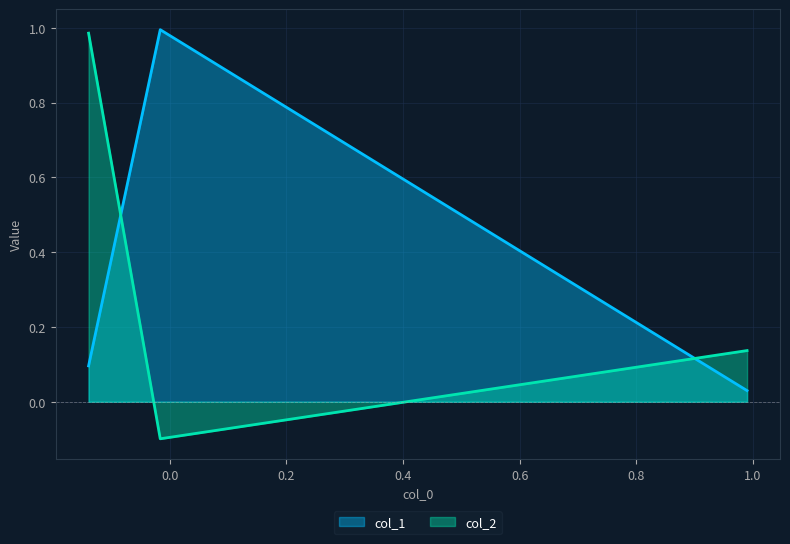

The chart shows a value of 0.7 at Row 1. True or false?

False